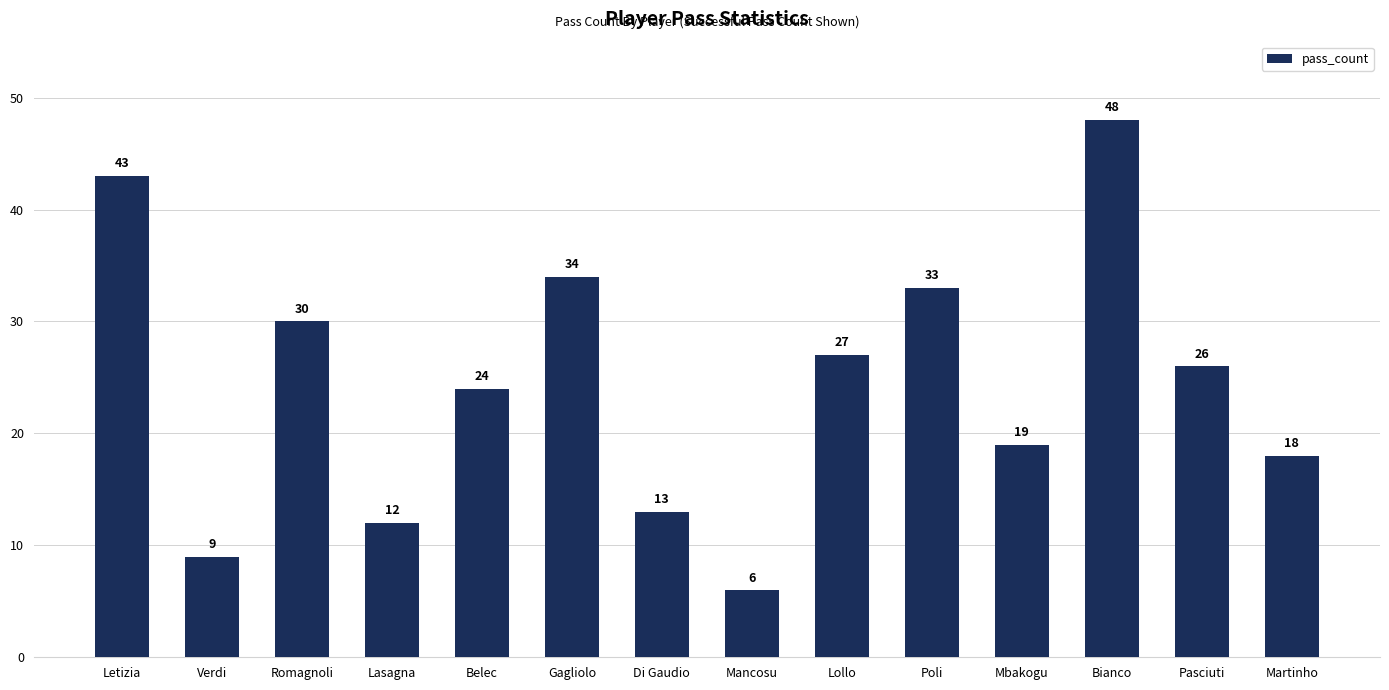

At which label does the data first exceed 26?

Letizia